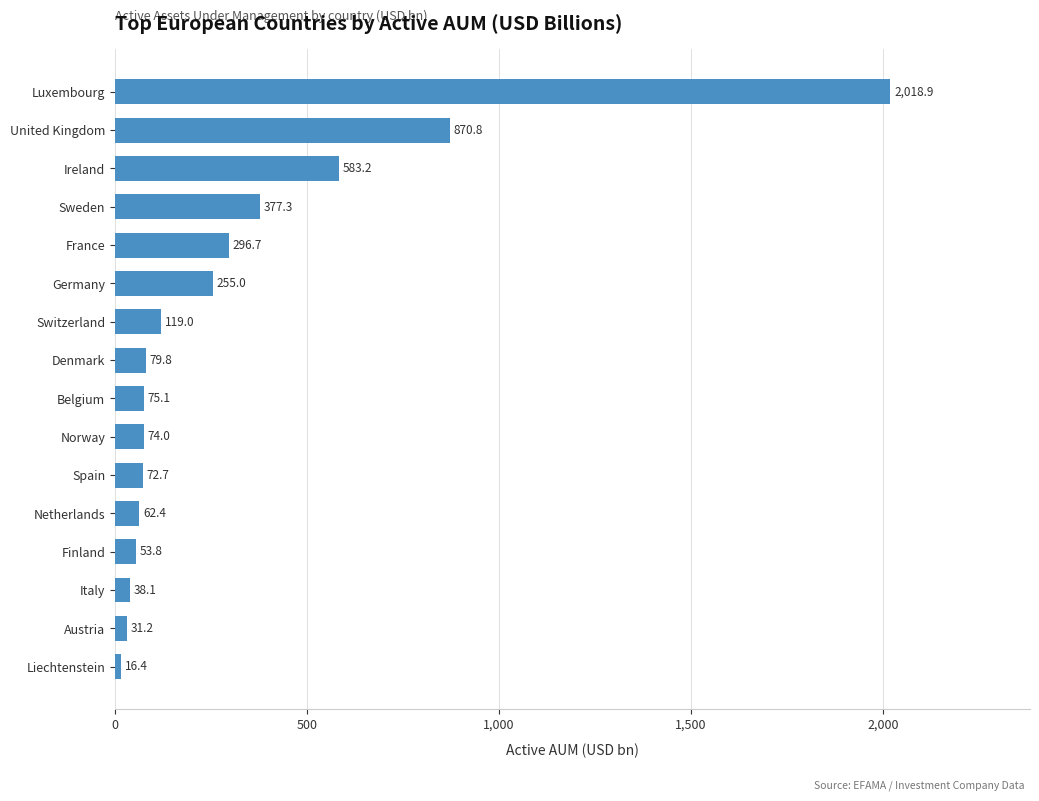

What is the sum of the values at Finland and Belgium?

128.9